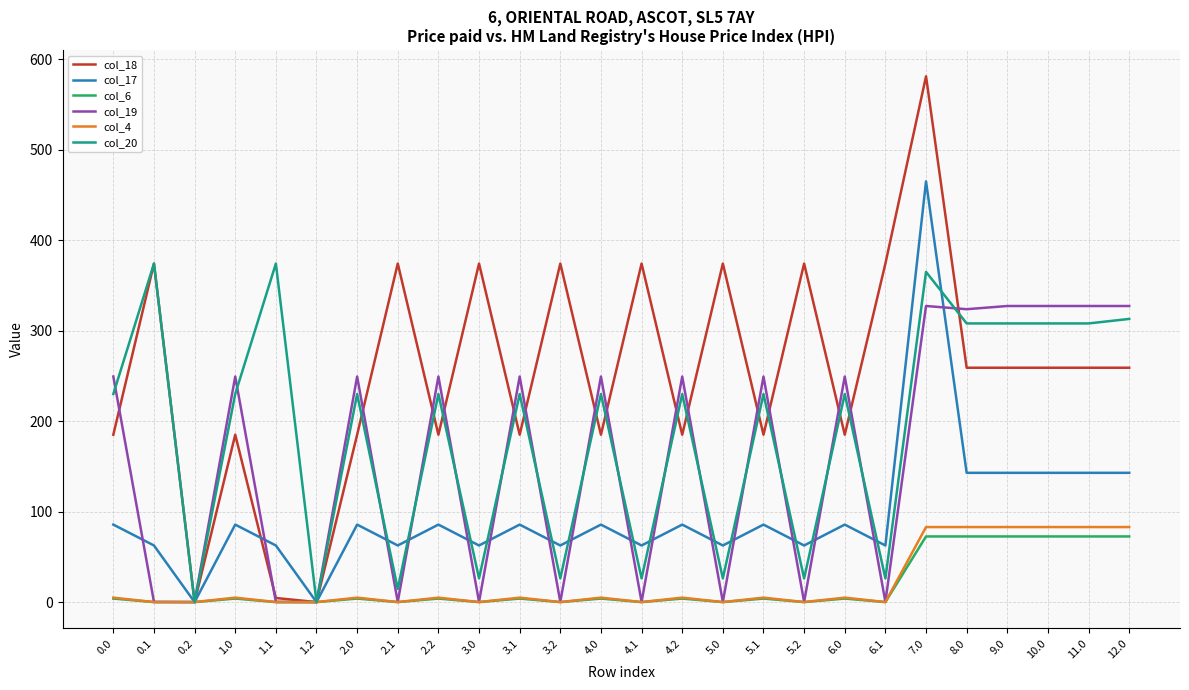

Which series has the largest range (max minus min)?

col_18